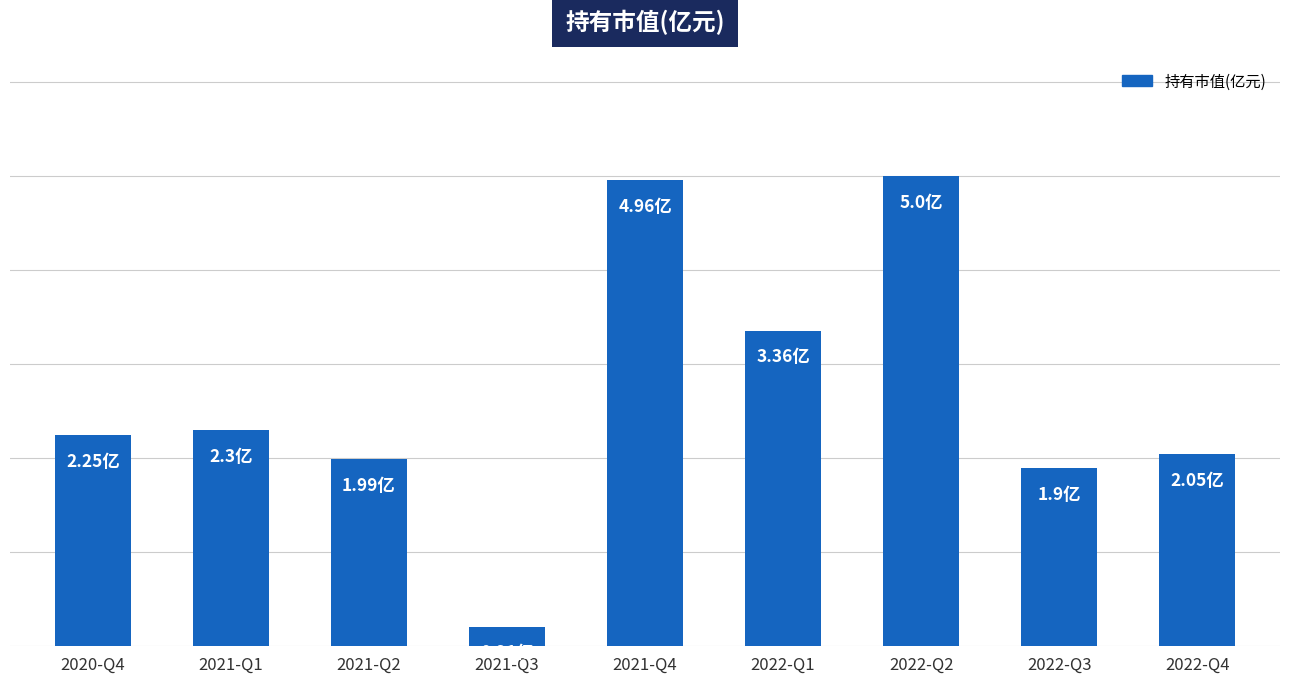

List the labels in order of value, largest first.

2022-Q2, 2021-Q4, 2022-Q1, 2021-Q1, 2020-Q4, 2022-Q4, 2021-Q2, 2022-Q3, 2021-Q3